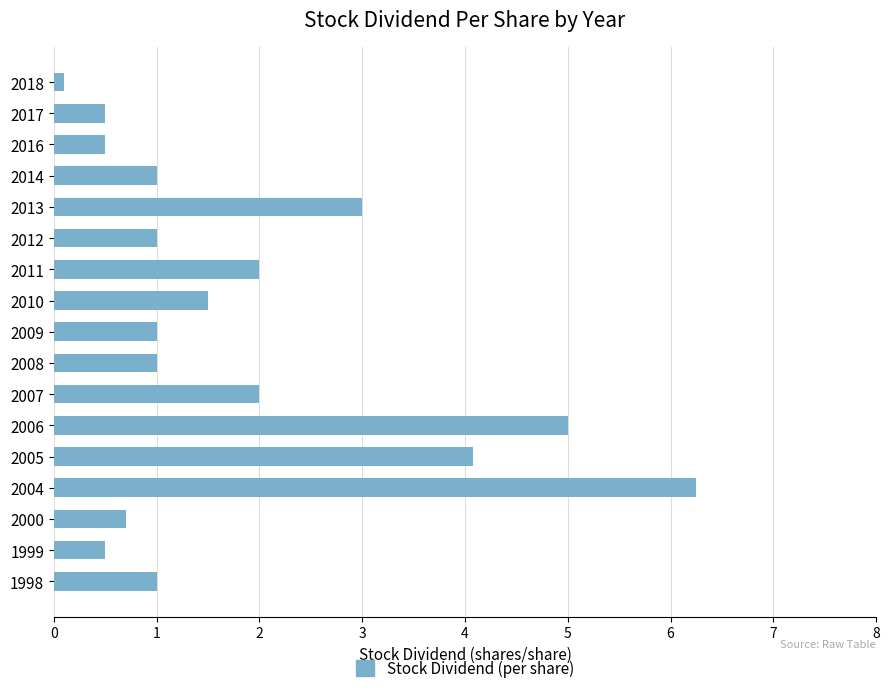

What is the sum of the values at 2017 and 2005?

4.6